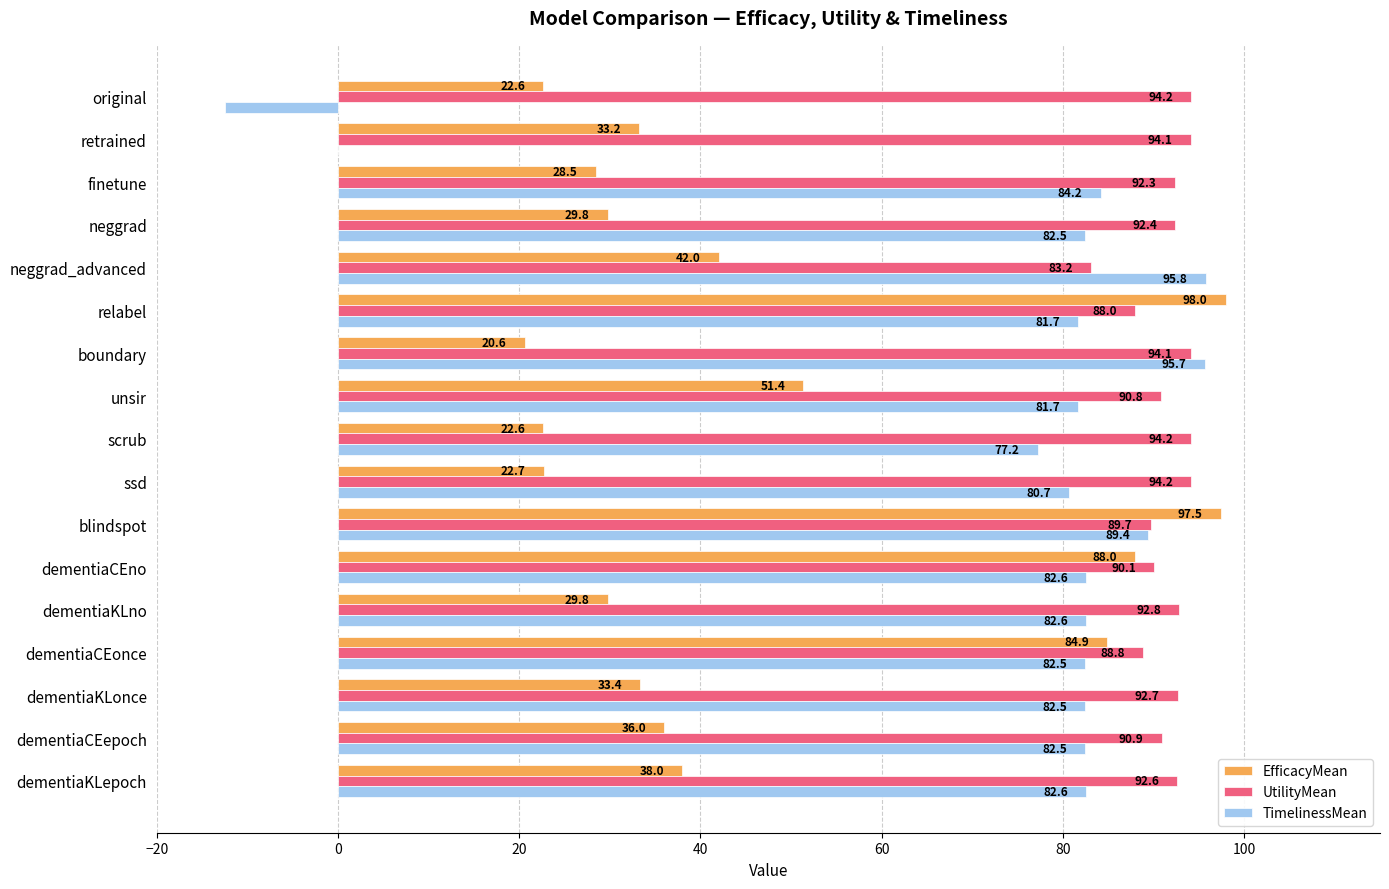

What is the average value of the EfficacyMean series?

45.8